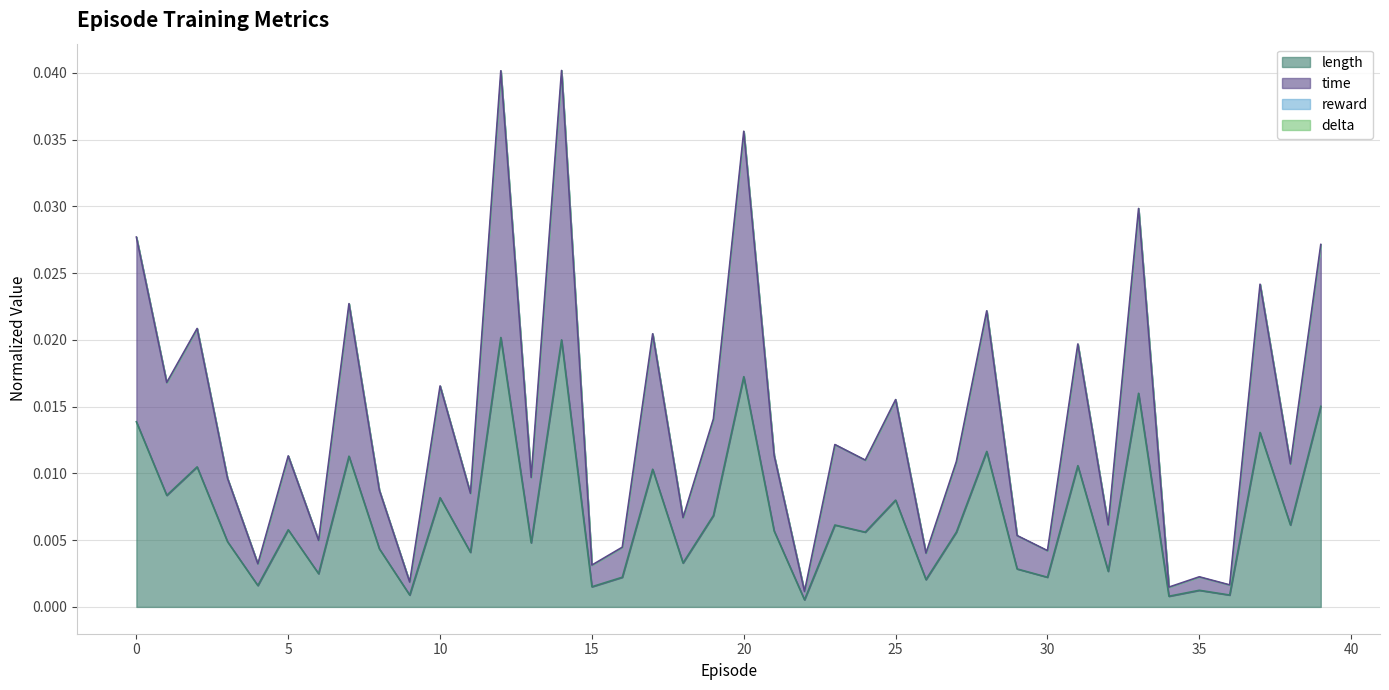

True or false: time and length intersect in this chart.

False